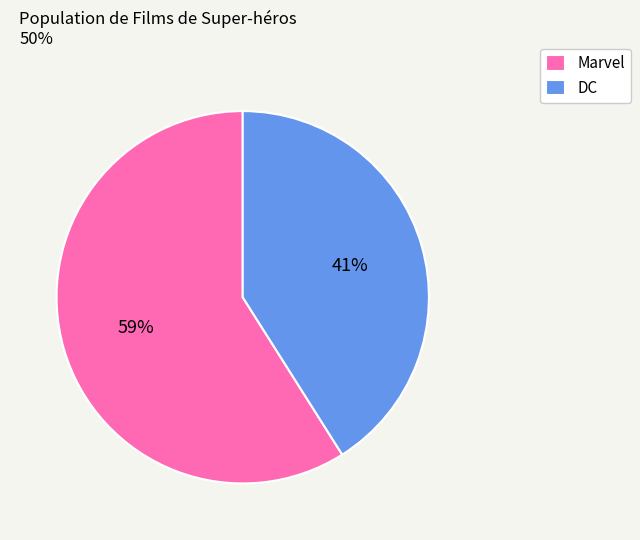

Is there any slice that represents more than half of the pie?

Yes